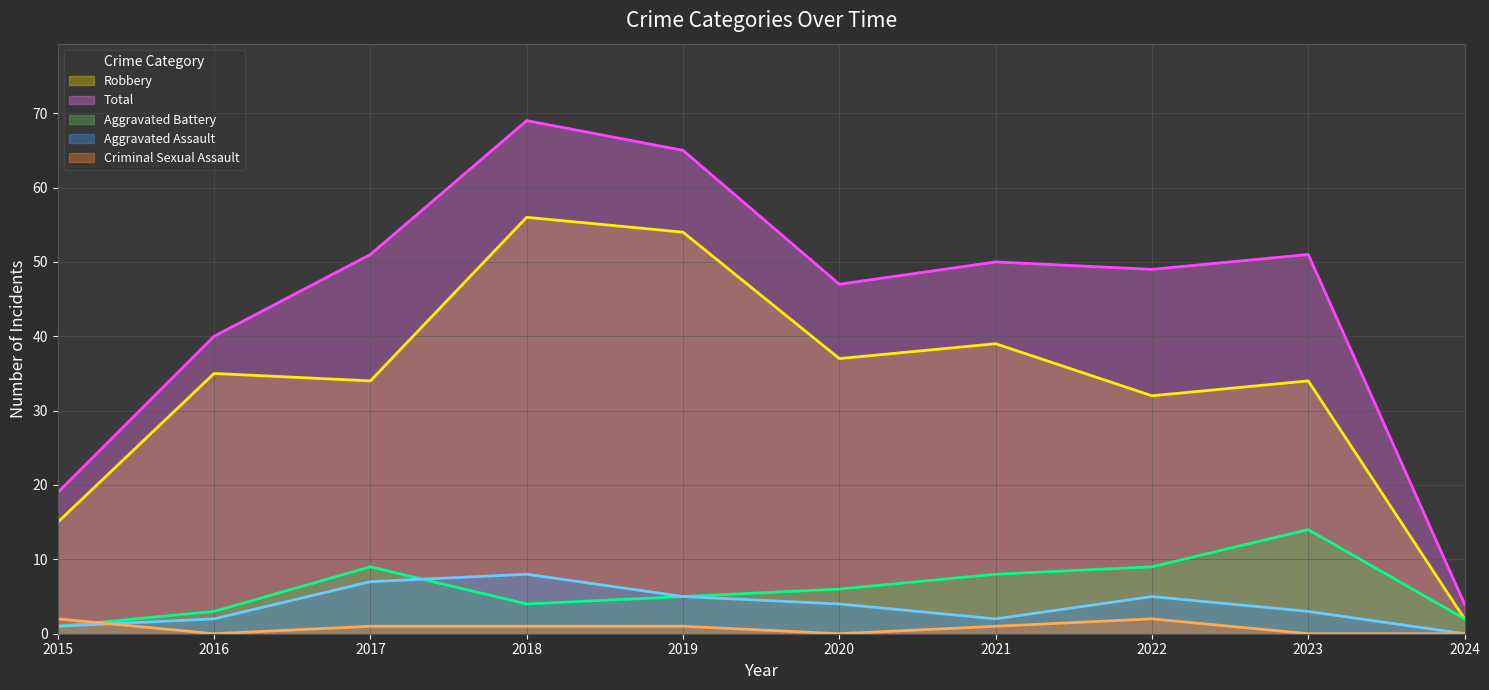

True or false: Total (line) and Aggravated Battery (line) intersect in this chart.

False